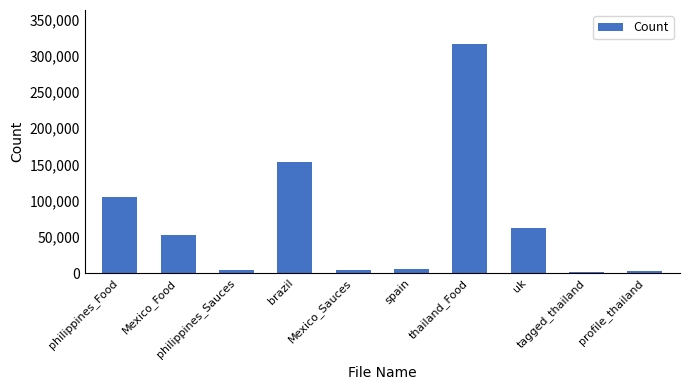

What is the maximum value shown in the chart?

316032